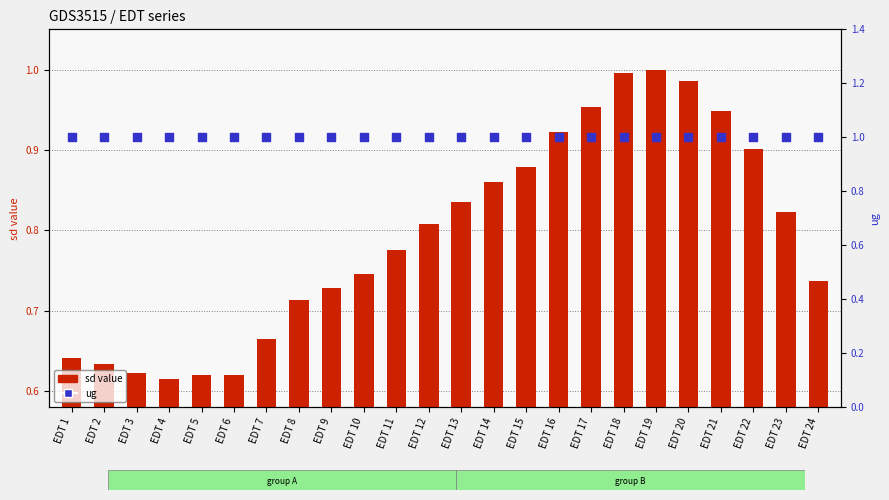

Which series has the largest total across all categories?

ug